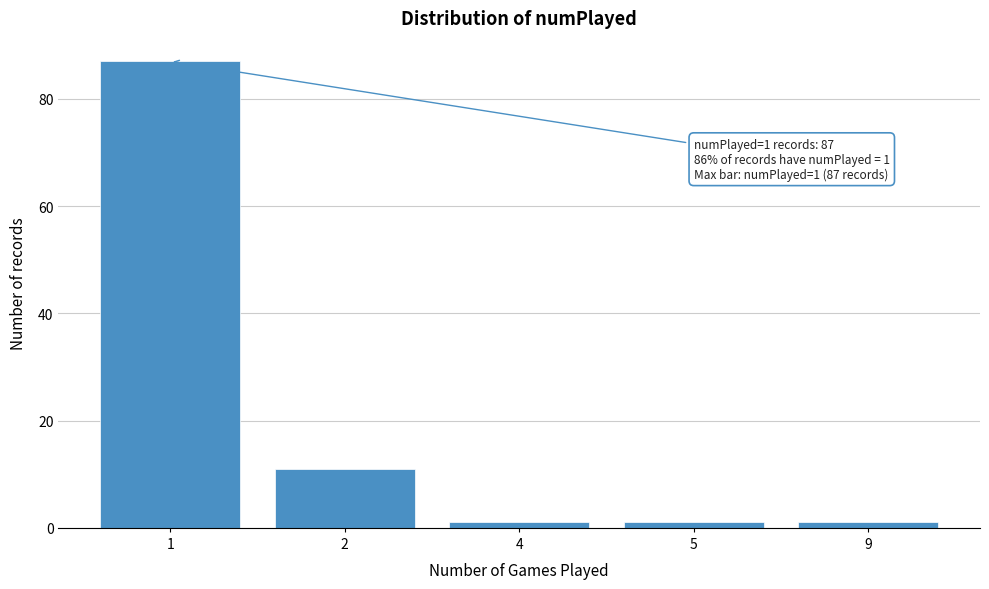

Reading right to left, transcribe all the data shown in this chart.

1	1	1	11	87